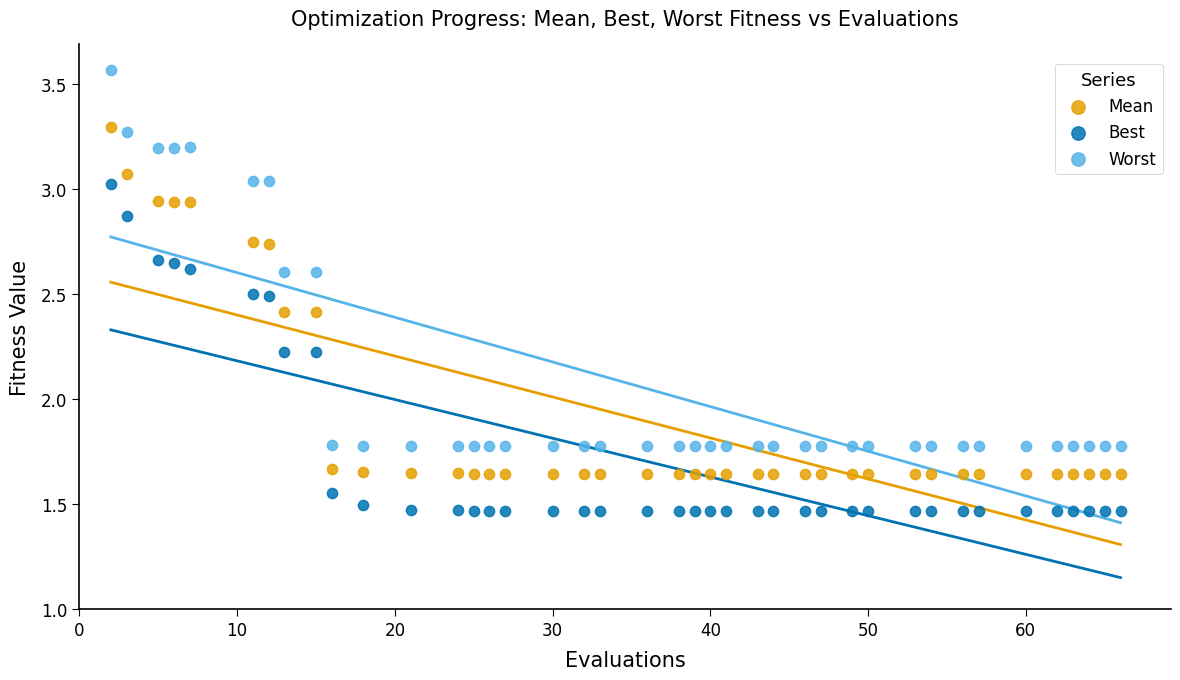

What is the X range (max minus min) for the scatter plot?

64.0